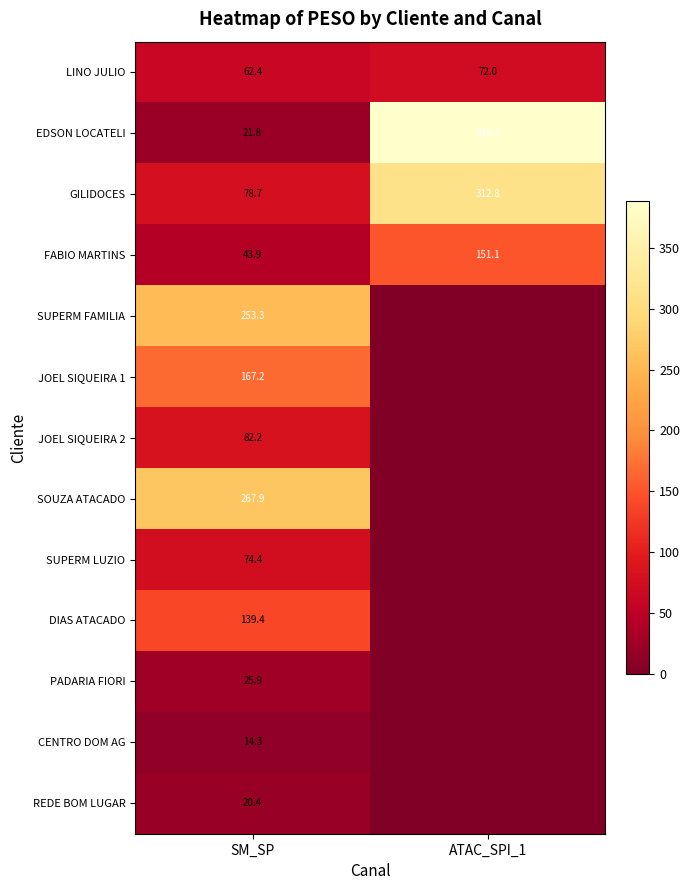

The GILIDOCES series shows 78.7 at SM_SP. True or false?

True